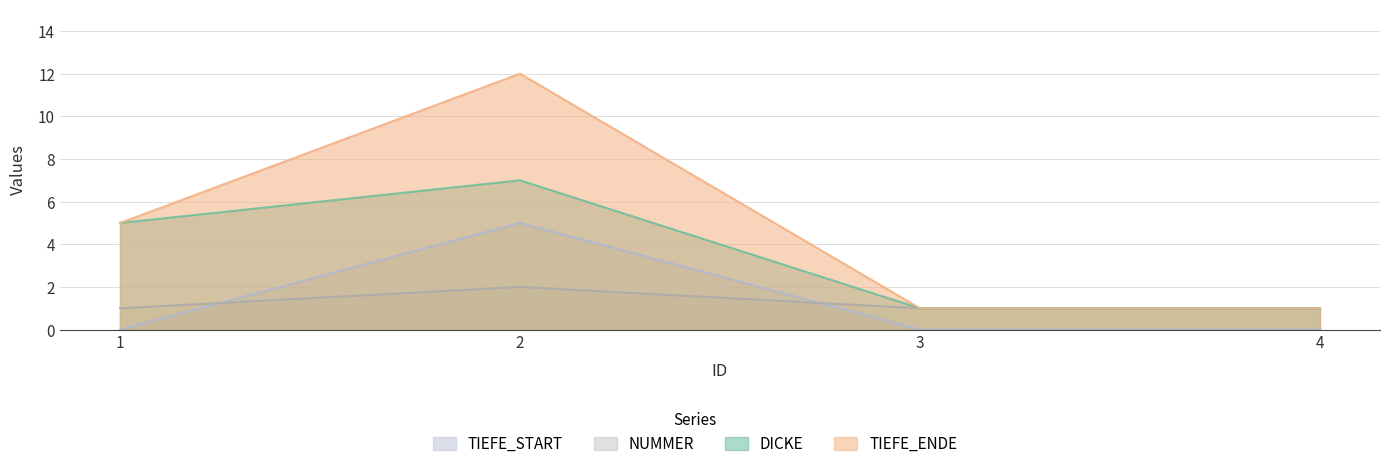

What is the total value across all series at 3?

3